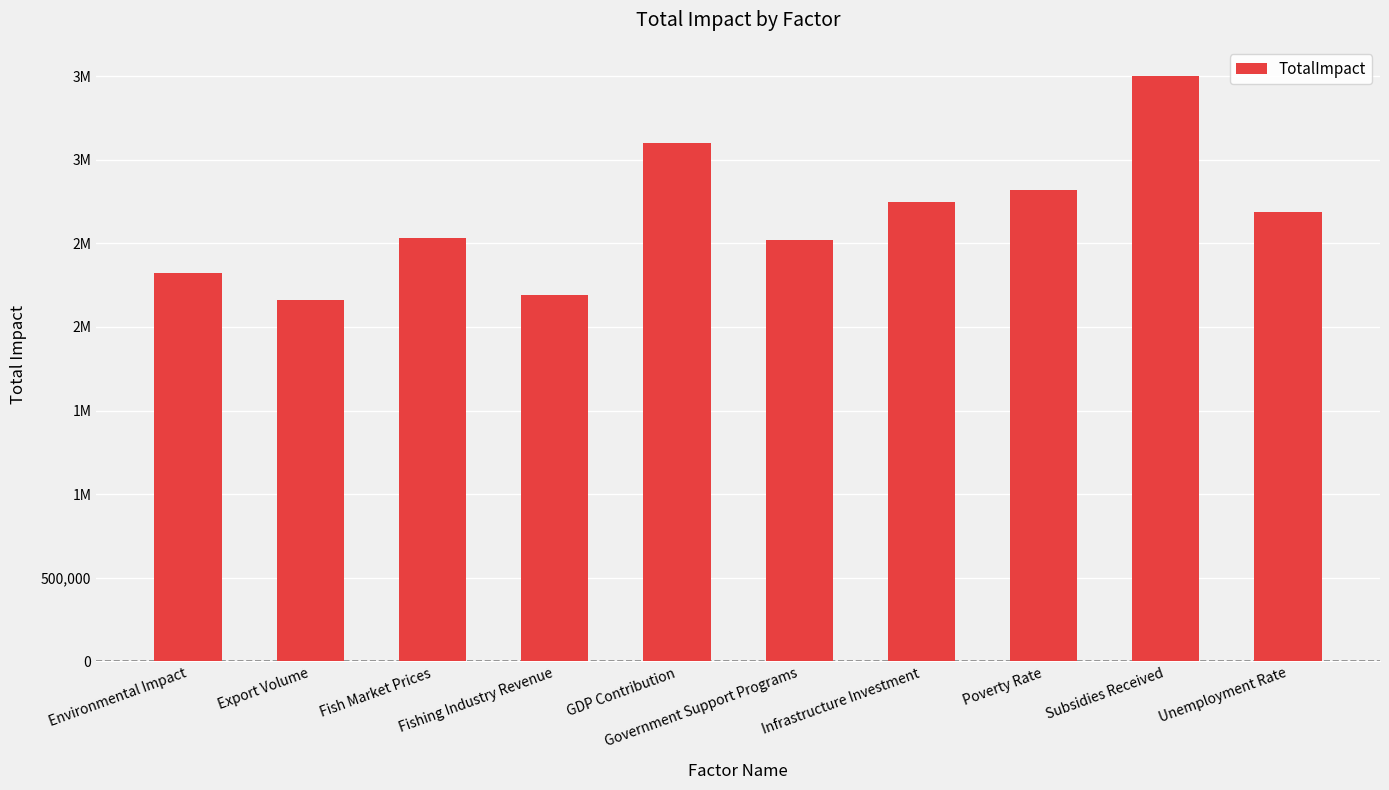

The value at Fish Market Prices is 3461238. True or false?

False